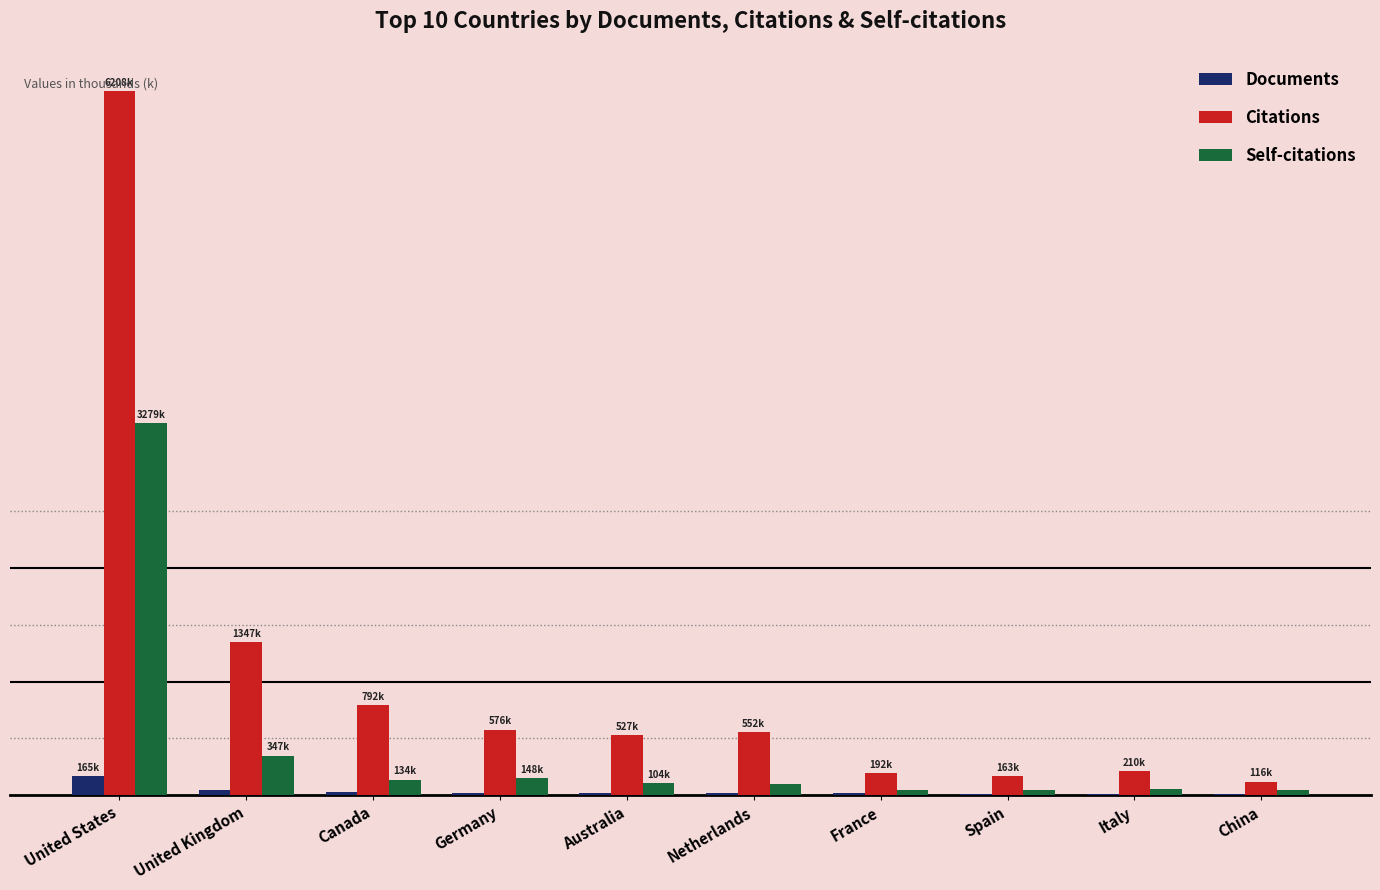

Are the bars horizontal?

No